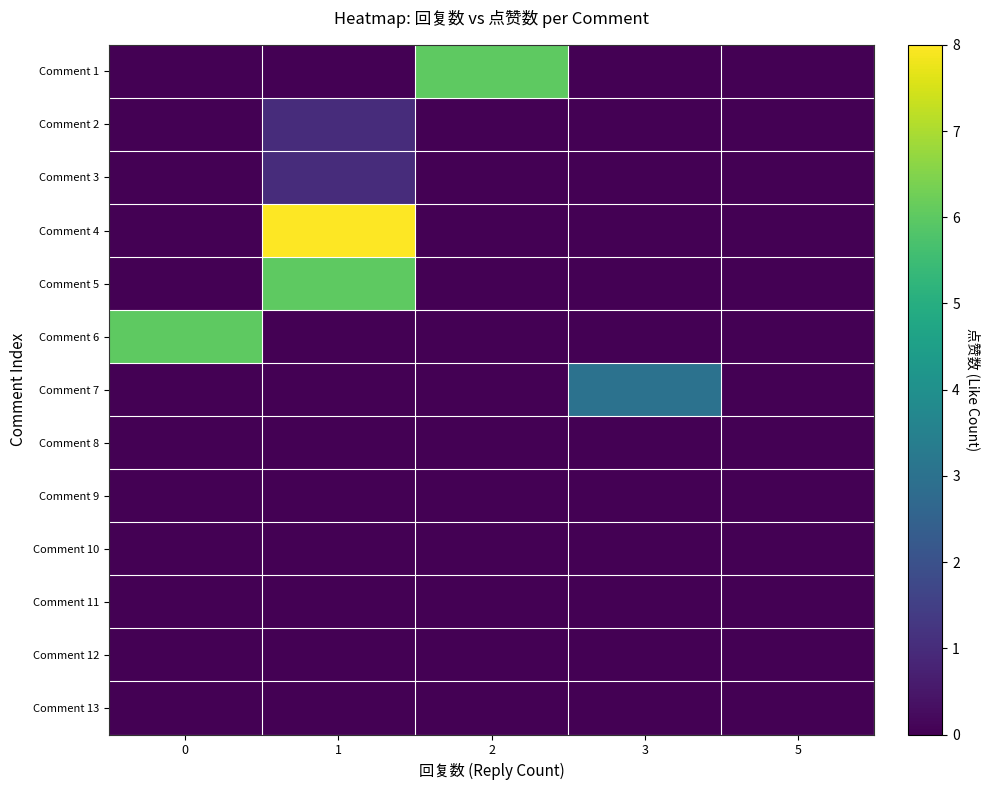

At which category is the sum across all series the highest?

1